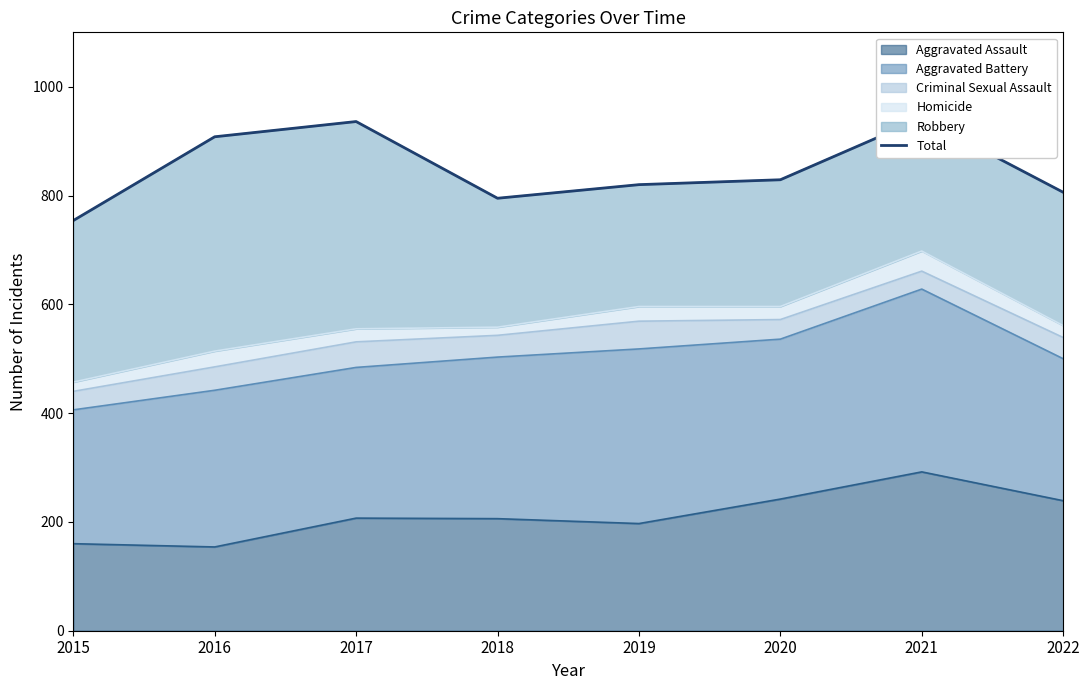

Reading right to left, extract all data points from this chart.

2022=806	2021=942	2020=829	2019=820	2018=795	2017=936	2016=908	2015=754